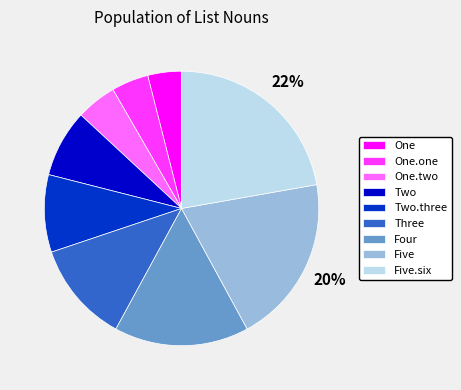

Does One.two represent more than half of the total?

No